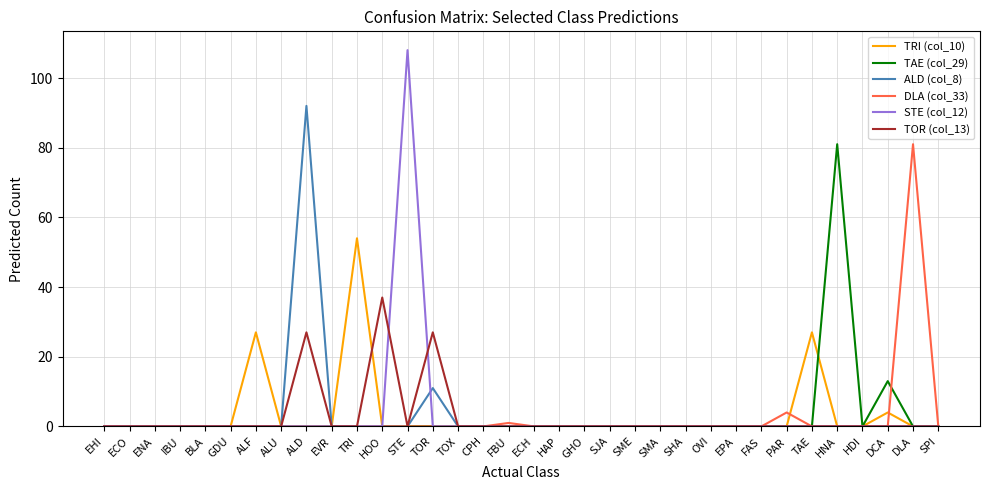

What are all the series names shown in the legend?

TRI (col_10), TAE (col_29), ALD (col_8), DLA (col_33), STE (col_12), TOR (col_13)